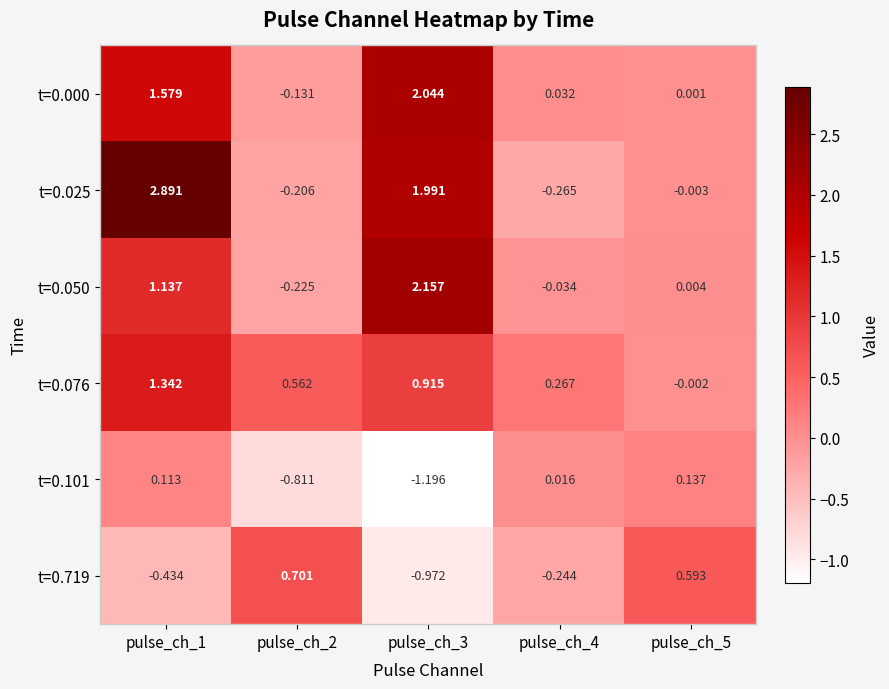

Which label corresponds to the largest value in the chart?

pulse_ch_1